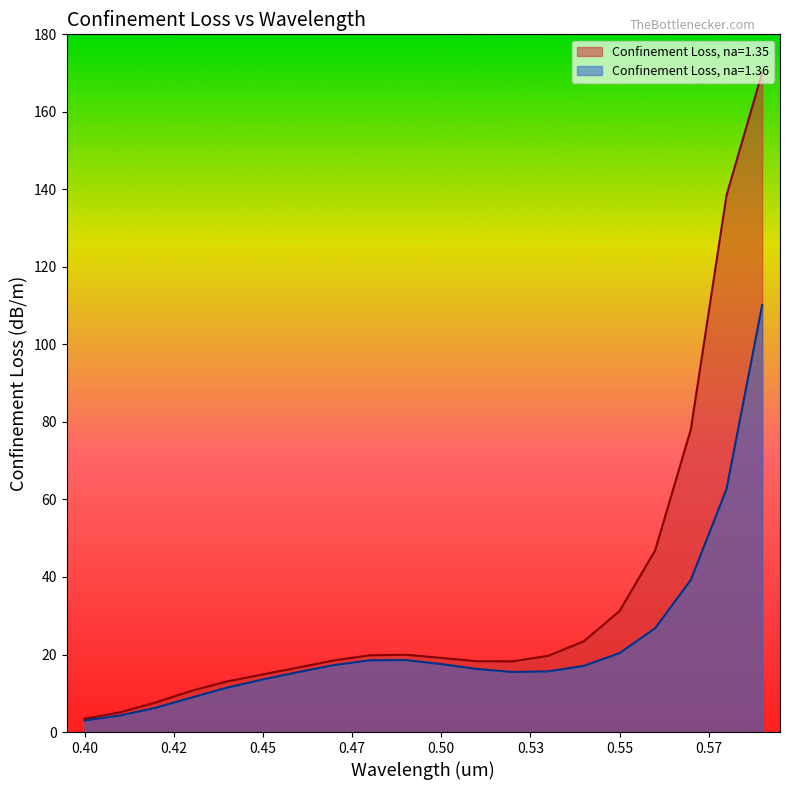

What is the difference between the Confinement Loss, na=1.36 values at 0.43 and 0.56?

17.9